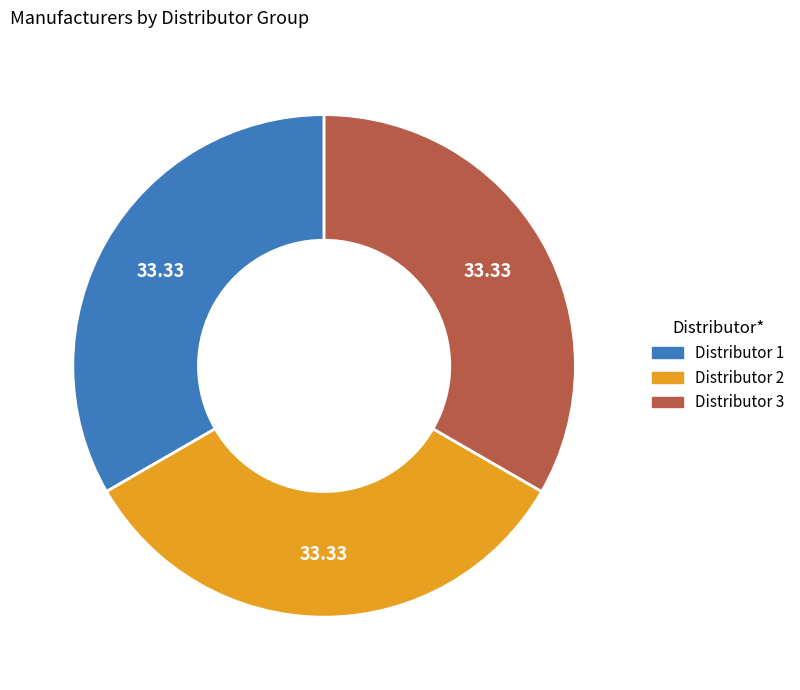

Is there a majority slice in this chart?

No